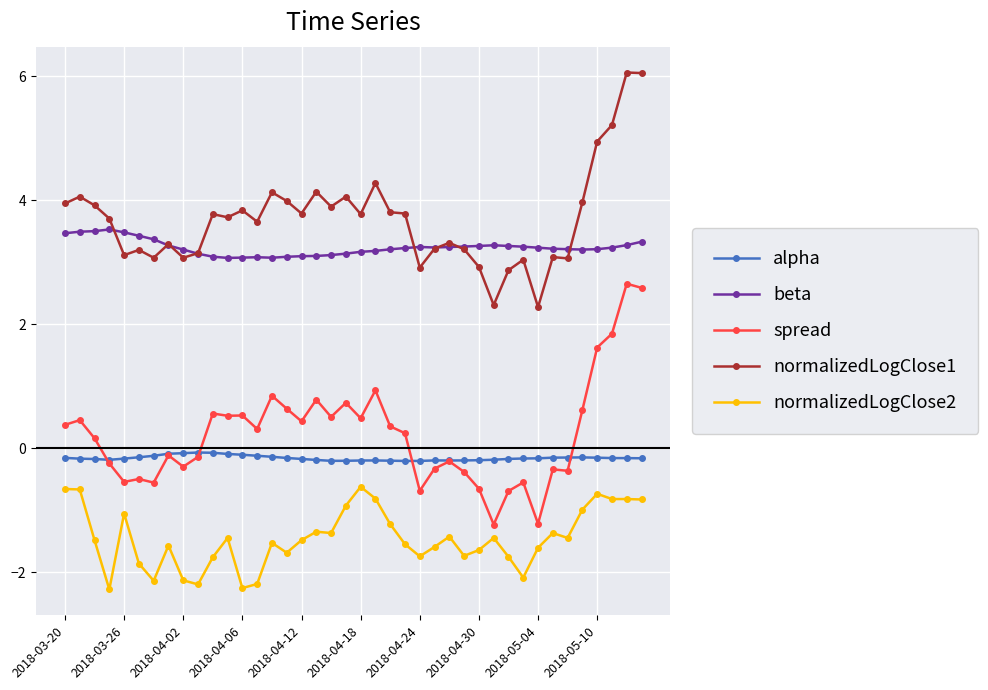

What is the minimum value shown in the chart?

-2.3